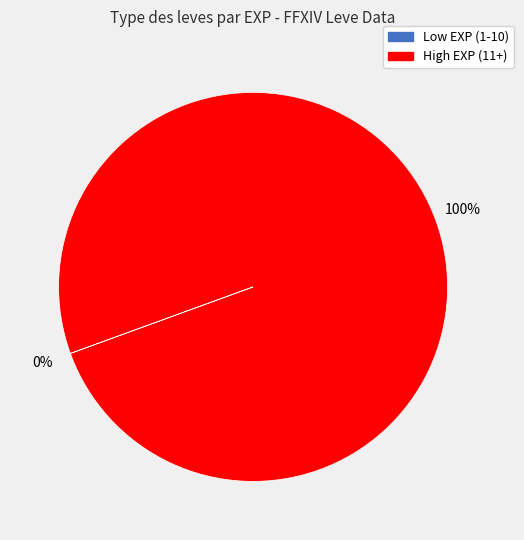

To the nearest percent, what is the average slice percentage?

50%